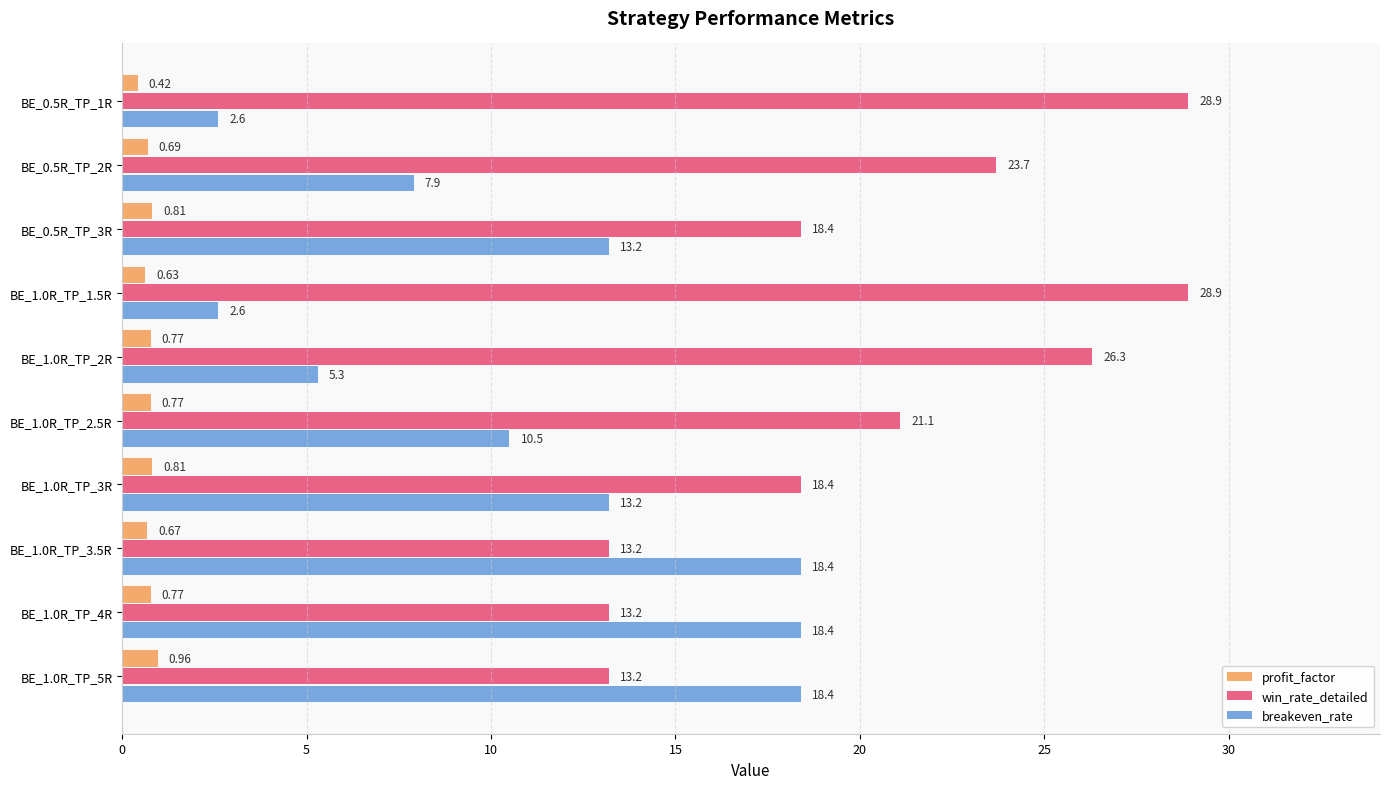

What is the difference between the maximum and second lowest values in the win_rate_detailed series?

15.7